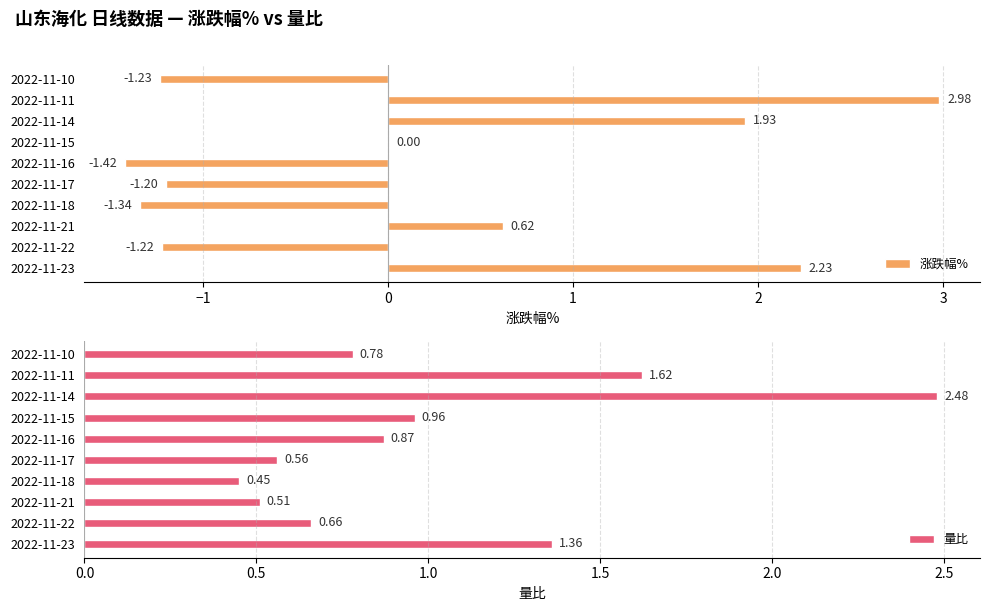

What are all the series names shown in the legend?

涨跌幅%, 量比